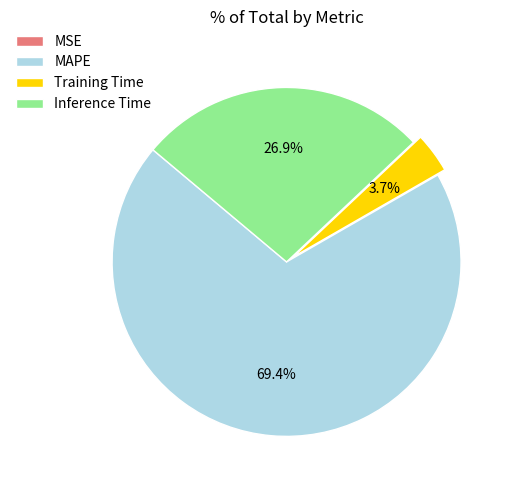

How much of the chart is everything except Inference Time?

73.1%